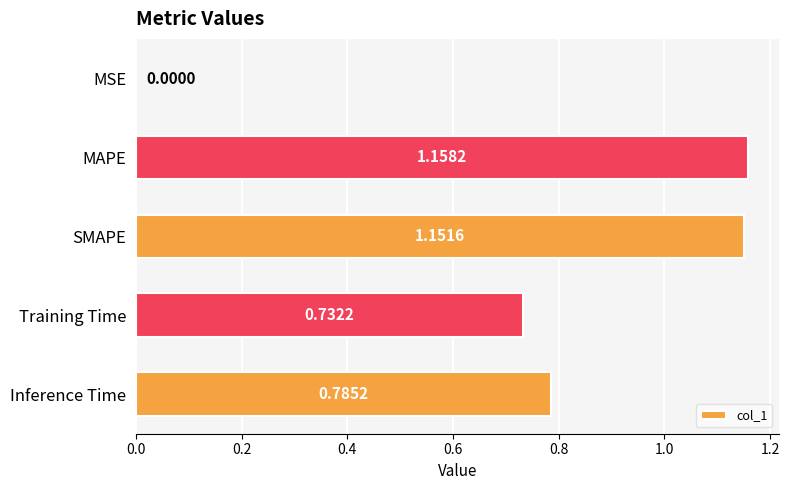

What is the sum of all values?

3.8